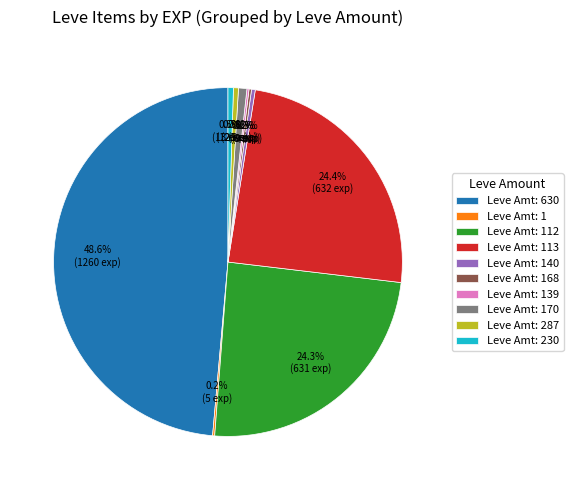

Is there a majority slice in this chart?

No